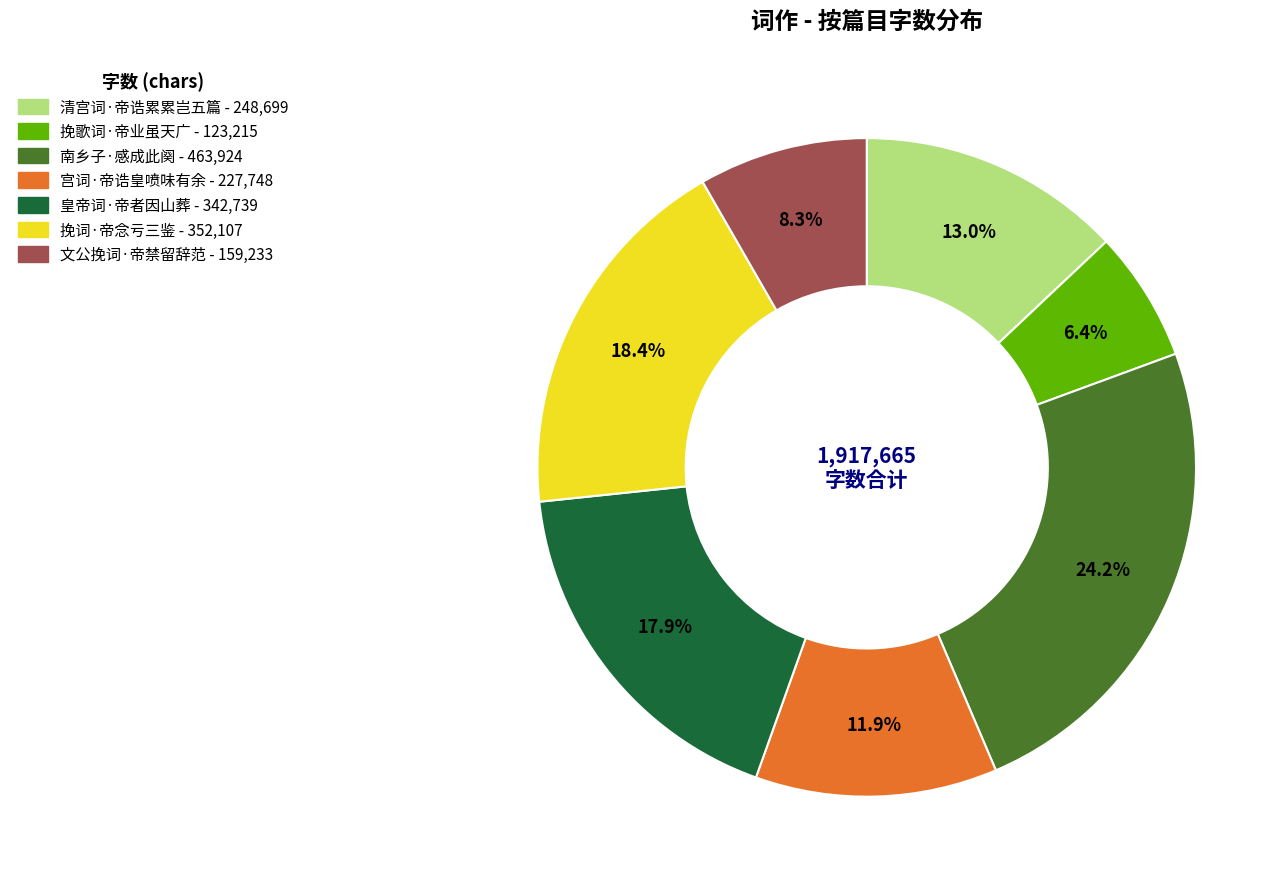

Is there a majority slice in this chart?

No